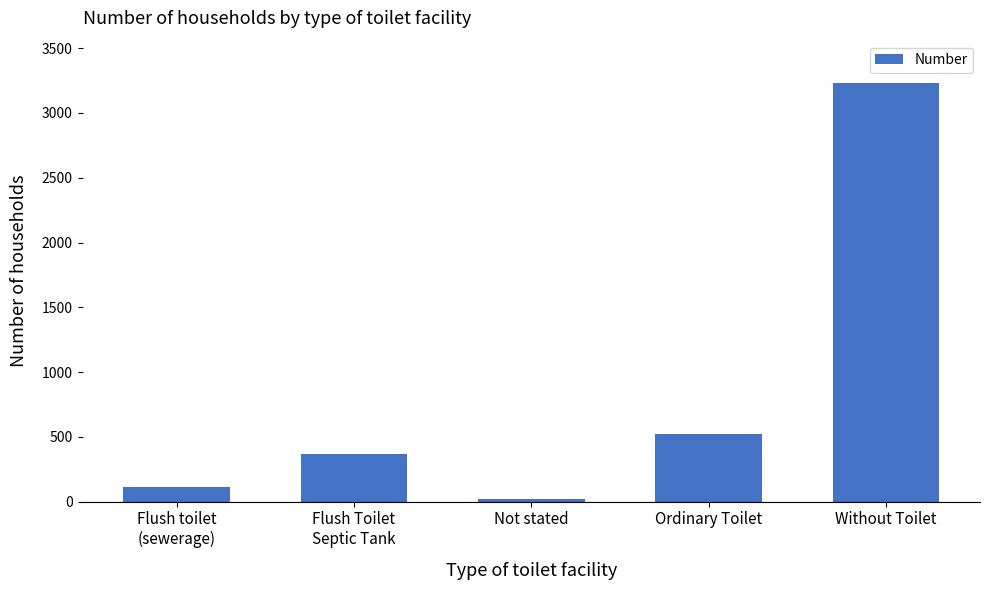

What is the label of the 1st bar from the right?

Without Toilet